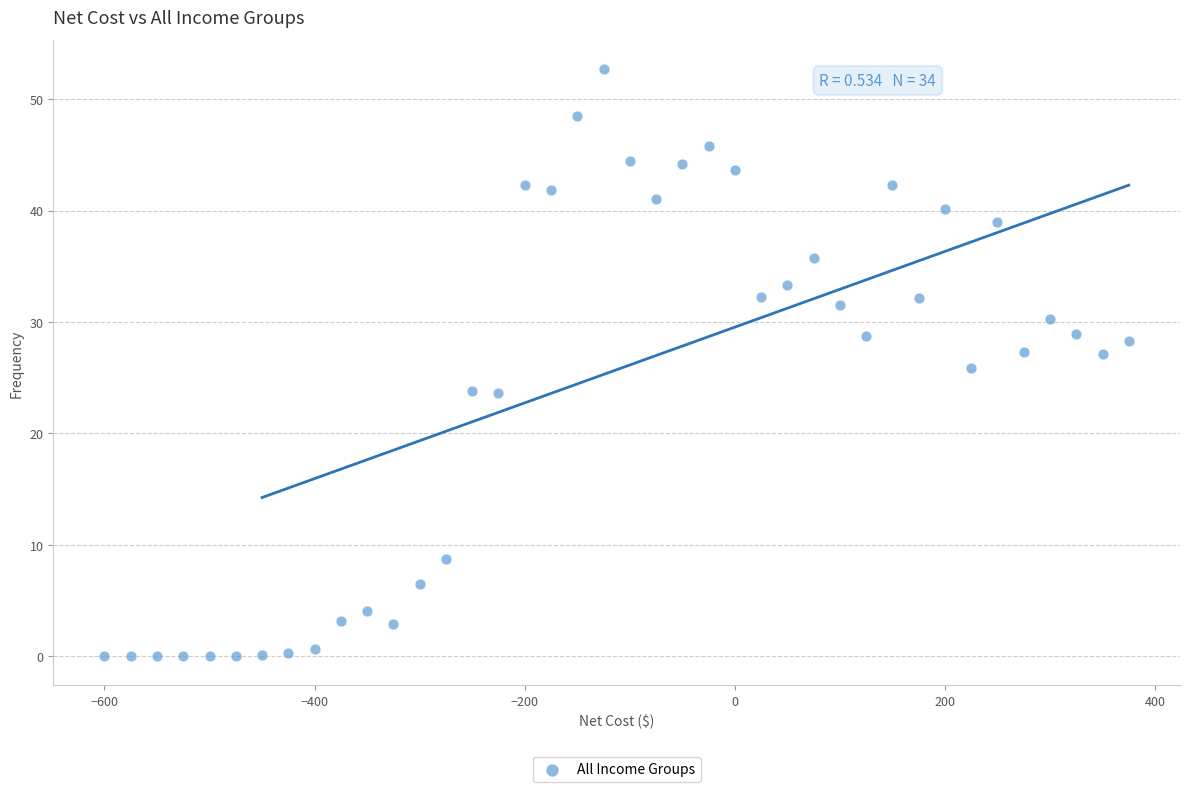

What is the range of Y values (max minus min)?

52.7